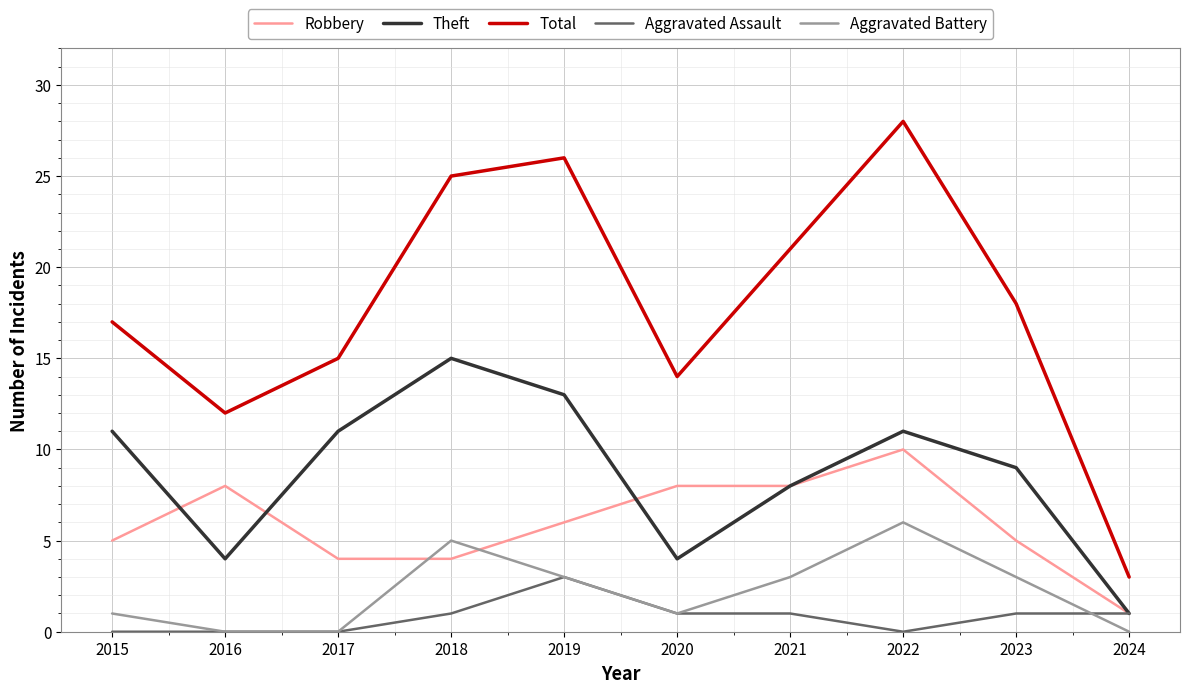

At which category is the sum across all series the highest?

2022